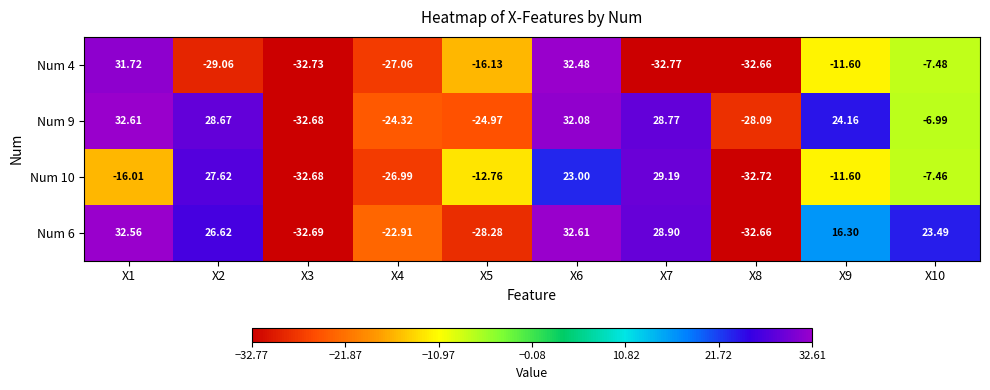

What is the minimum value shown in the chart?

-32.8